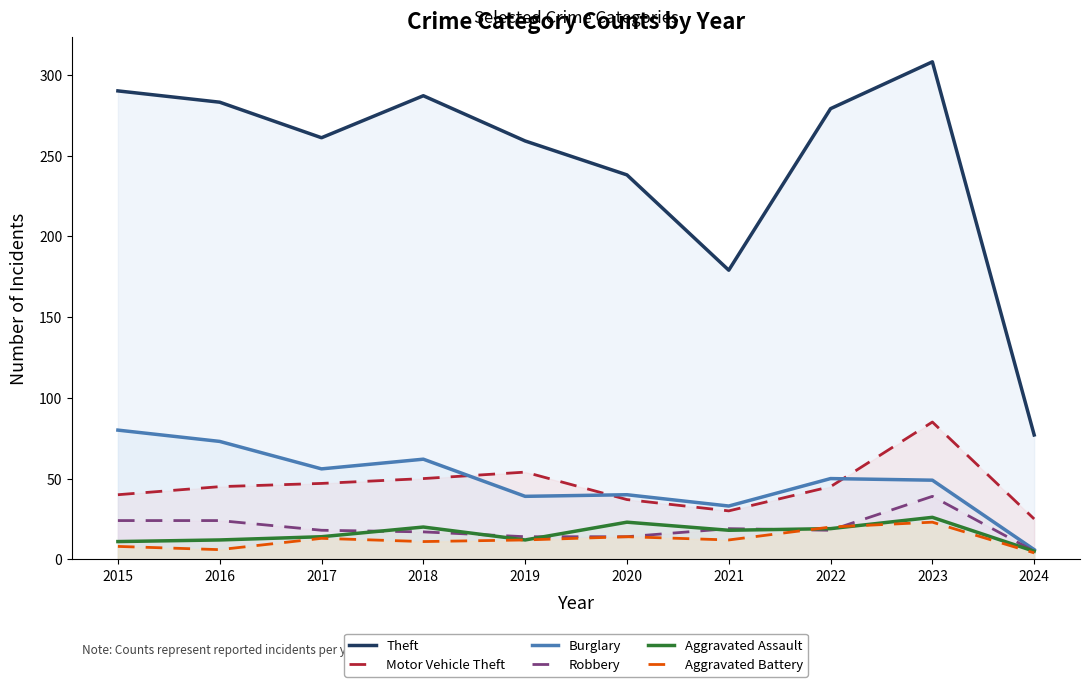

How many values in the Robbery series are below 18?

4